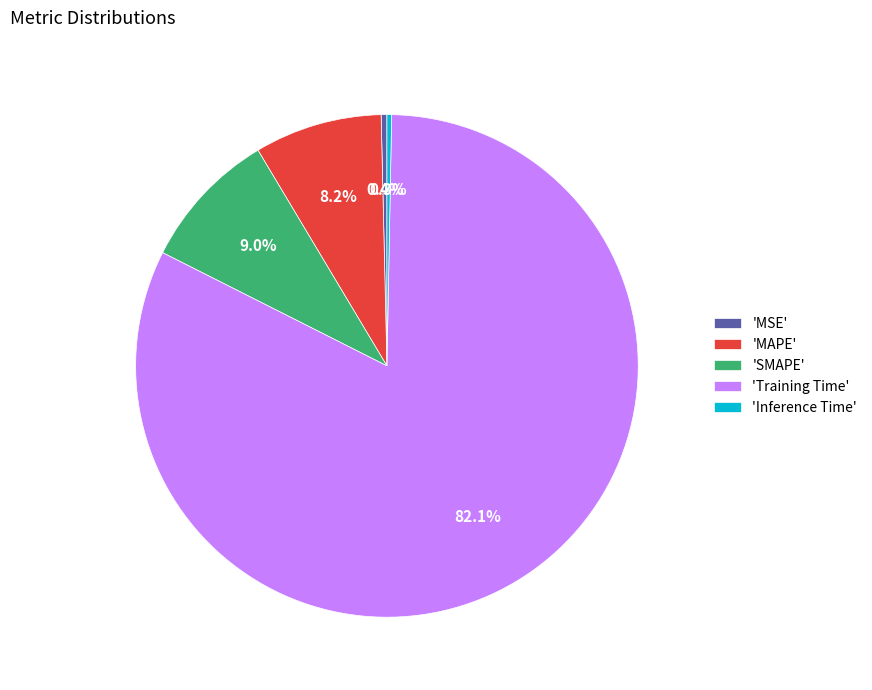

To the nearest percent, what is the difference between the largest and smallest slice percentages?

82%